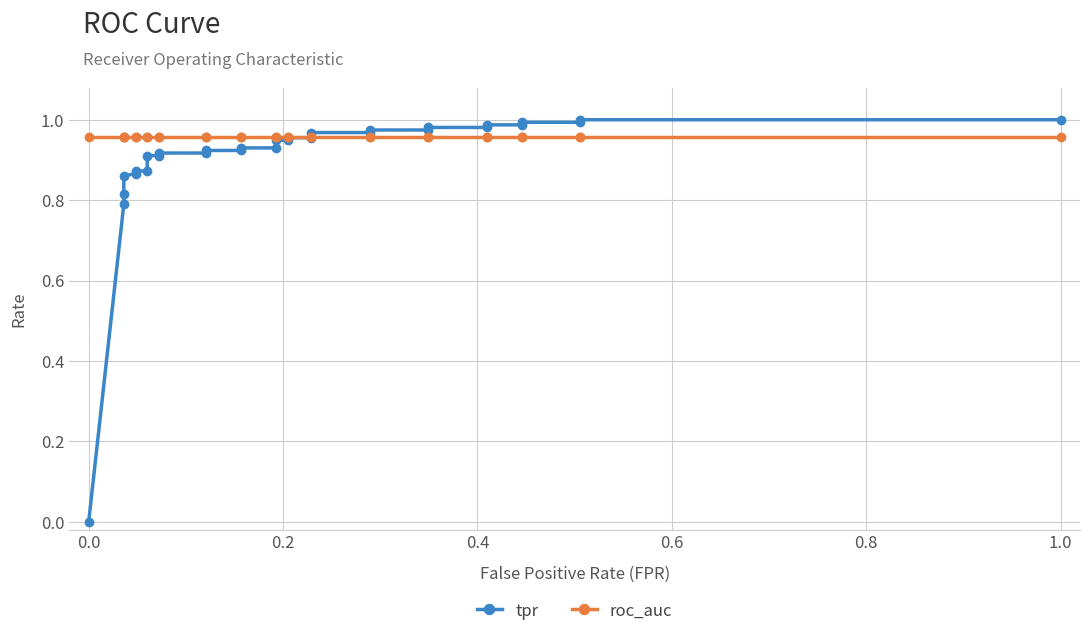

Does the chart display data point markers on the line(s)?

Yes